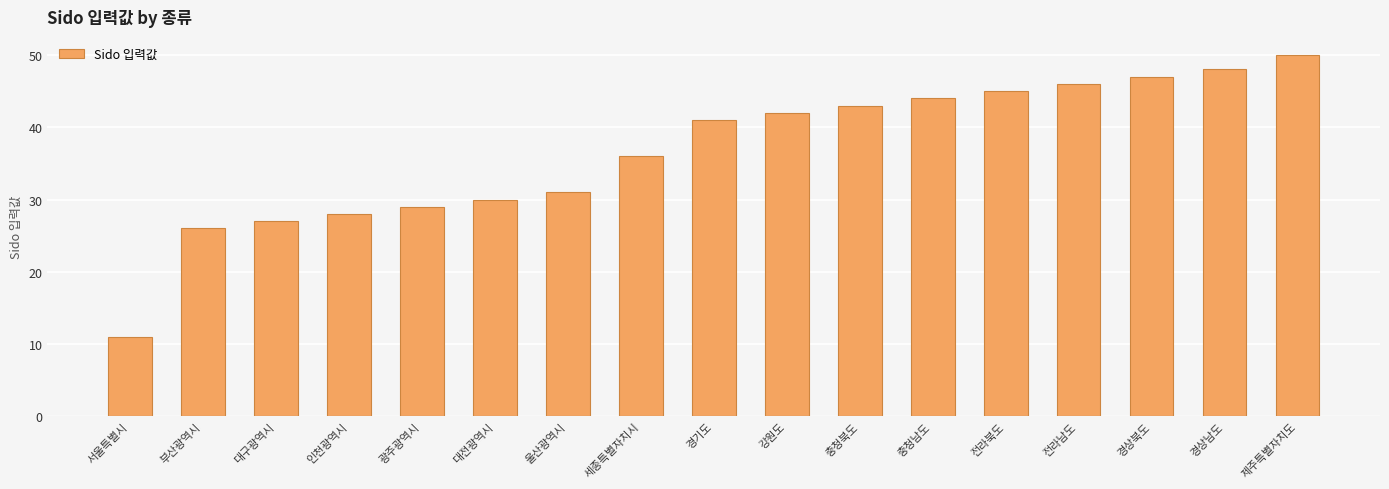

Rank the categories by value from lowest to highest.

서울특별시, 부산광역시, 대구광역시, 인천광역시, 광주광역시, 대전광역시, 울산광역시, 세종특별자치시, 경기도, 강원도, 충청북도, 충청남도, 전라북도, 전라남도, 경상북도, 경상남도, 제주특별자치도